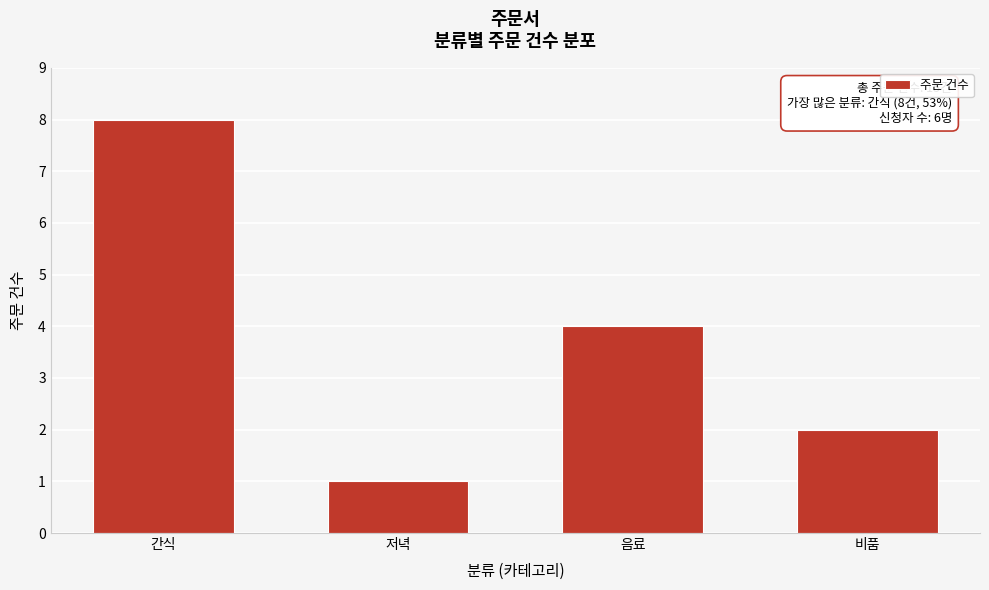

Reading right to left, extract all data points from this chart.

비품=2	음료=4	저녁=1	간식=8